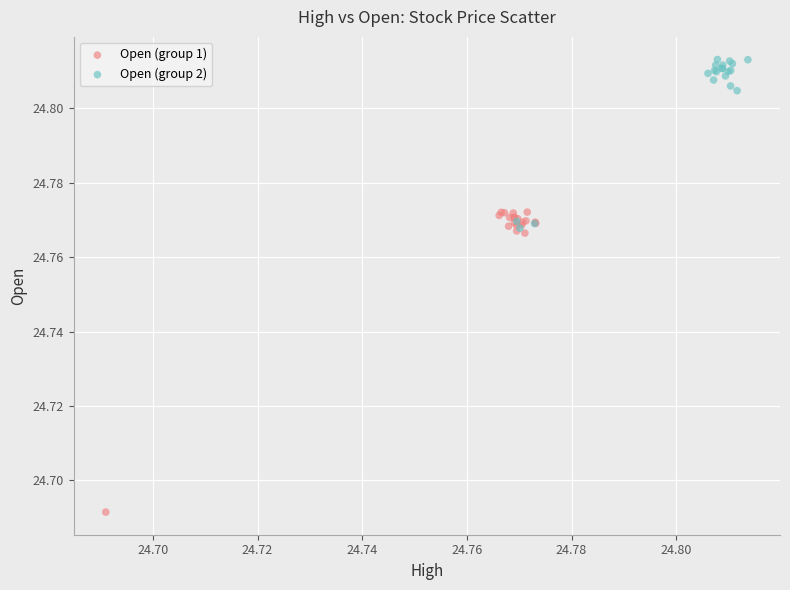

Which series has the widest spread of Y values?

Open (group 1)